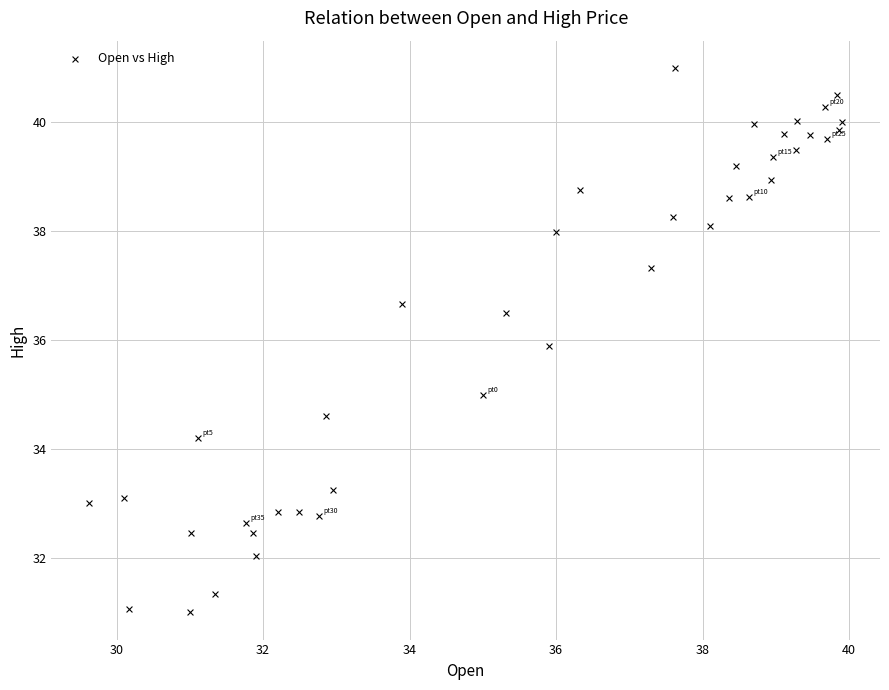

What is the range of Y values (max minus min)?

10.0